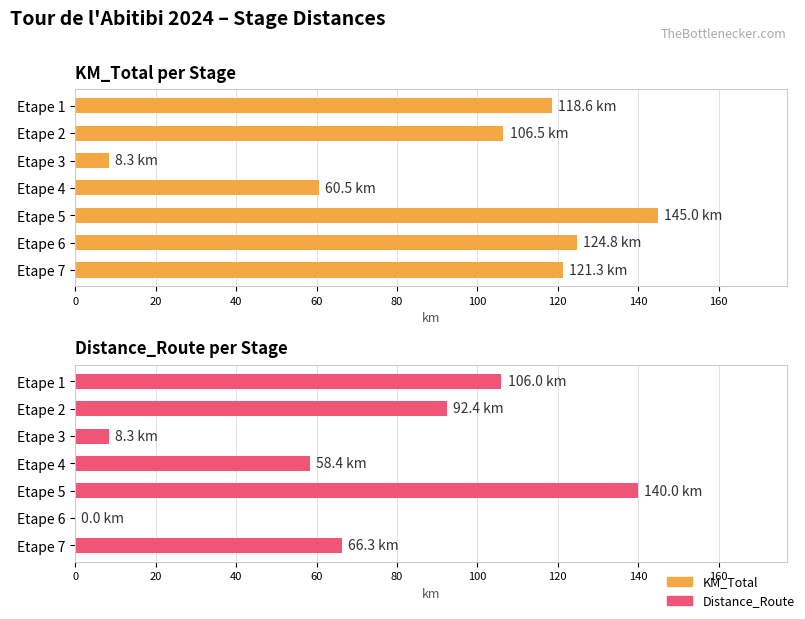

Are the bars horizontal?

Yes